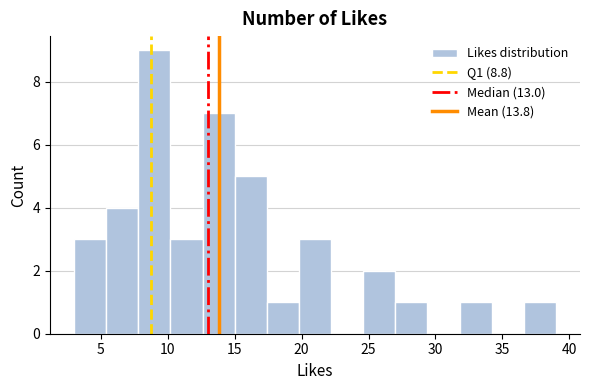

Reading left to right, list every bar in this chart as the range it spans on the x-axis followed by its height. Neither the bar edges nor the heights are printed on the chart, so give them approximately, as read against the axes.

3.0 to 5.4: 3
5.4 to 7.8: 4
7.8 to 10.2: 9
10.2 to 12.6: 3
12.6 to 15.0: 7
15.0 to 17.4: 5
17.4 to 19.8: 1
19.8 to 22.2: 3
22.2 to 24.6: 0
24.6 to 27.0: 2
27.0 to 29.4: 1
29.4 to 31.8: 0
31.8 to 34.2: 1
34.2 to 36.6: 0
36.6 to 39.0: 1